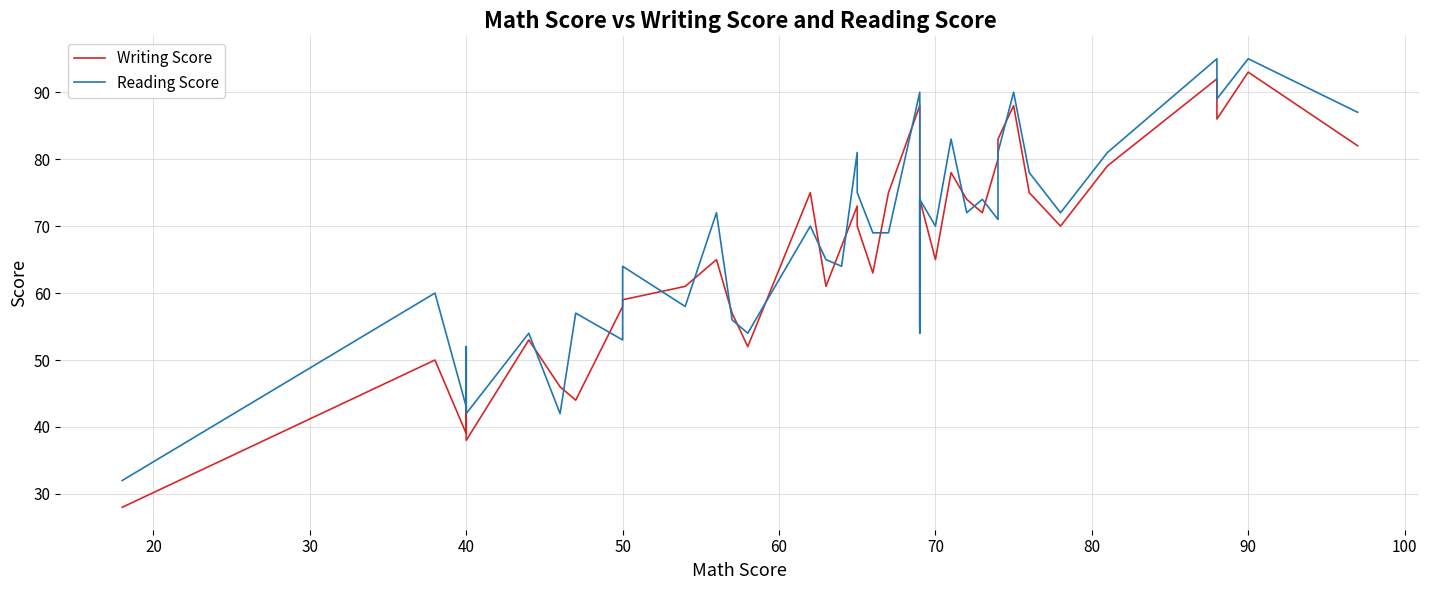

How many distinct data groups are displayed?

2